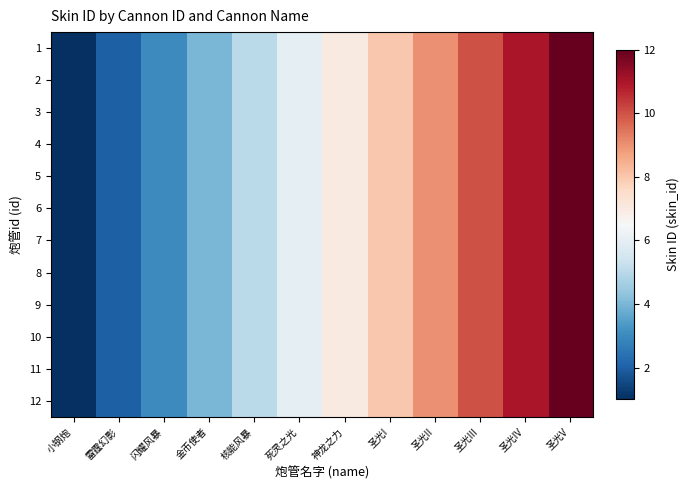

Rank the series at 闪耀风暴 from highest to lowest value.

1, 2, 3, 4, 5, 6, 7, 8, 9, 10, 11, 12